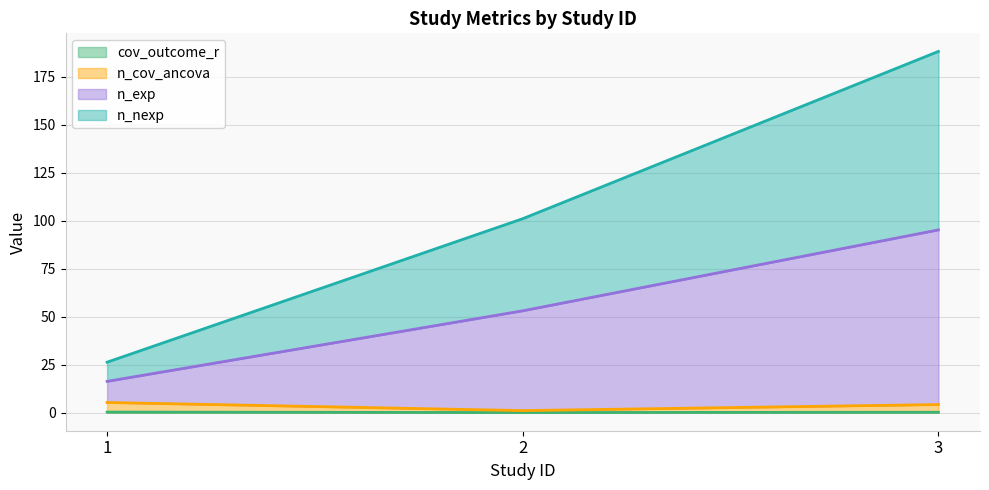

Rank the categories by n_exp value from lowest to highest.

1, 2, 3